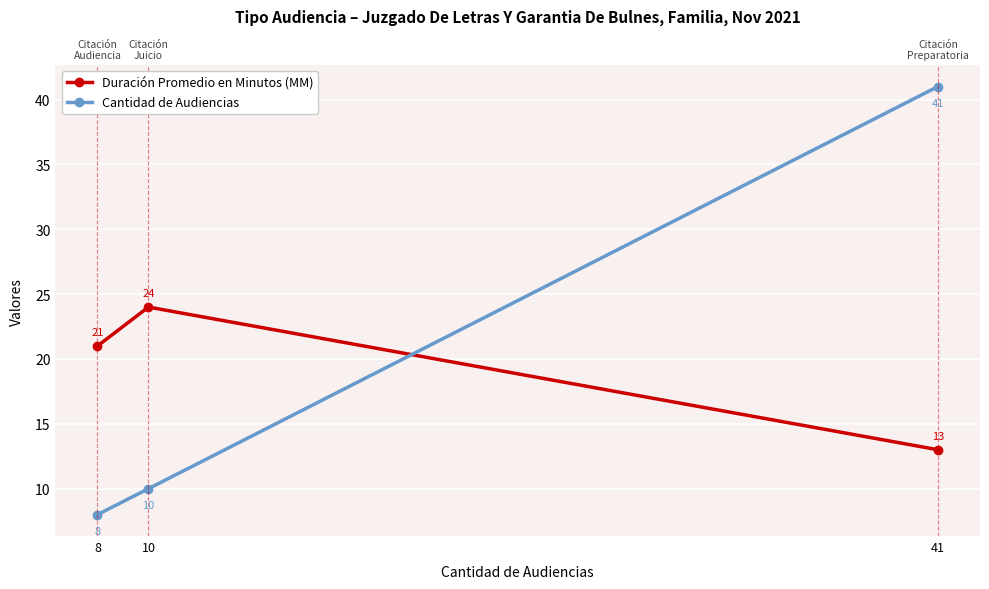

What is the value of the Cantidad de Audiencias point at the 1st from the left?

8